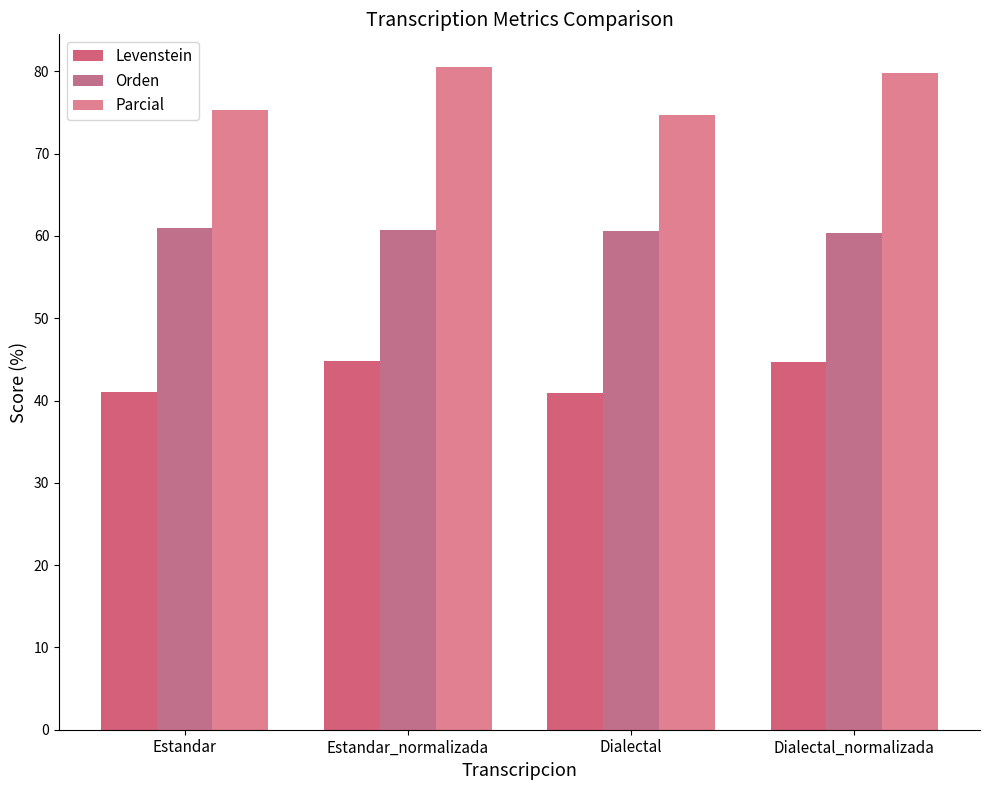

Where does the Parcial series first go above 79?

Estandar_normalizada